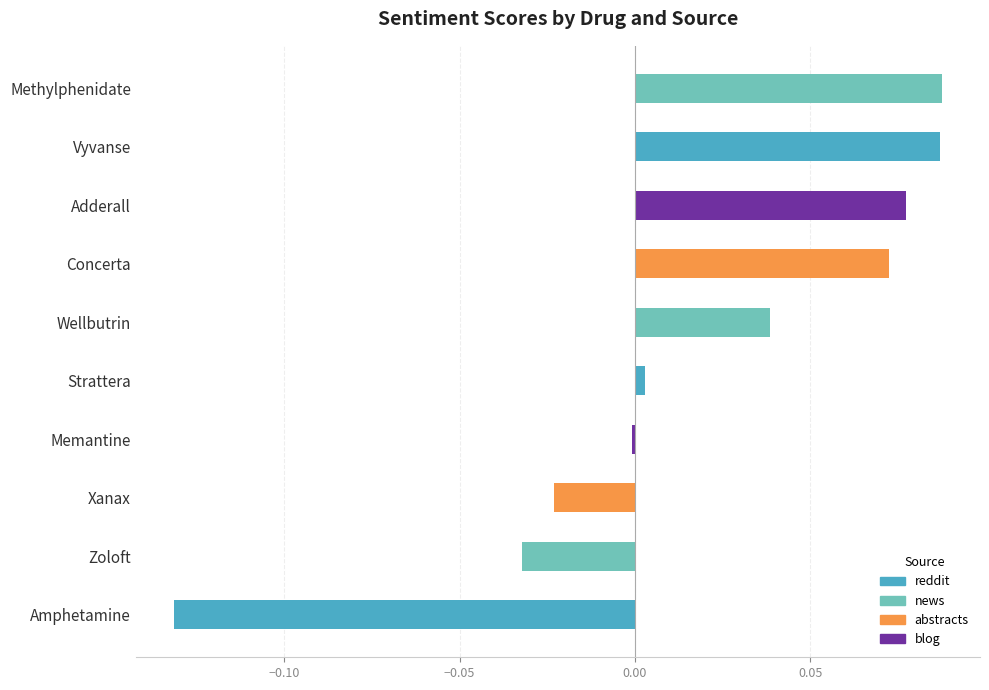

The value at Vyvanse is 0.2. True or false?

False